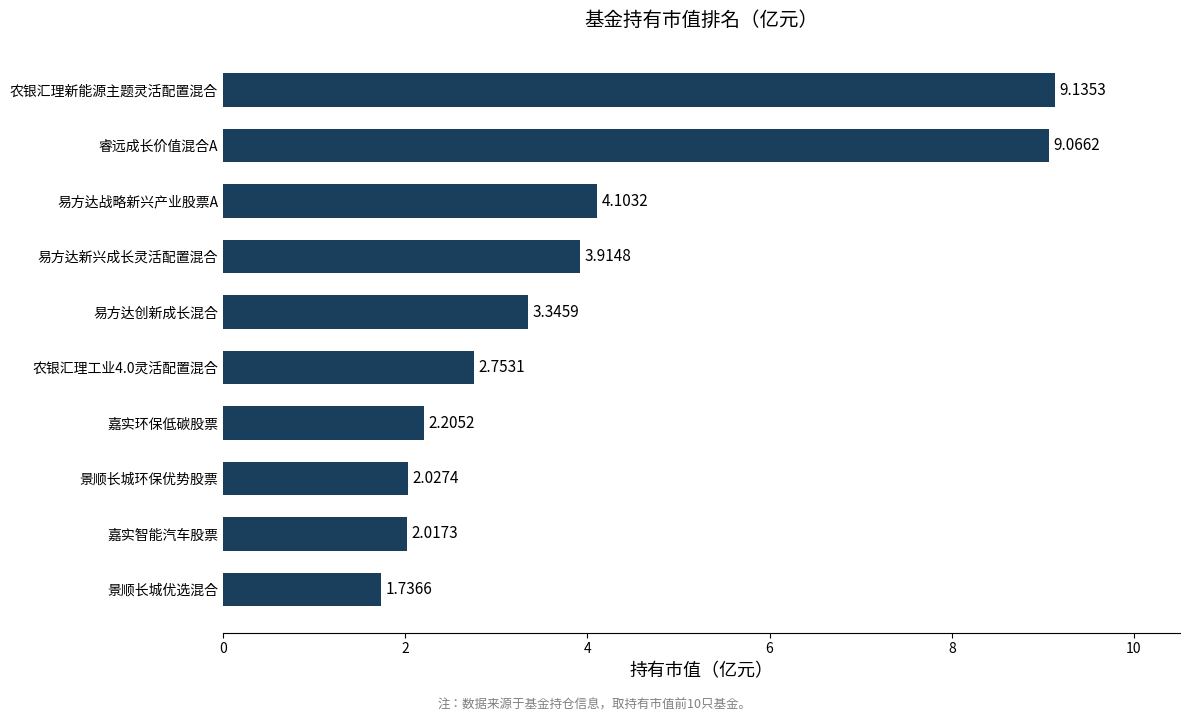

What is the label of the 9th bar from the bottom?

睿远成长价值混合A